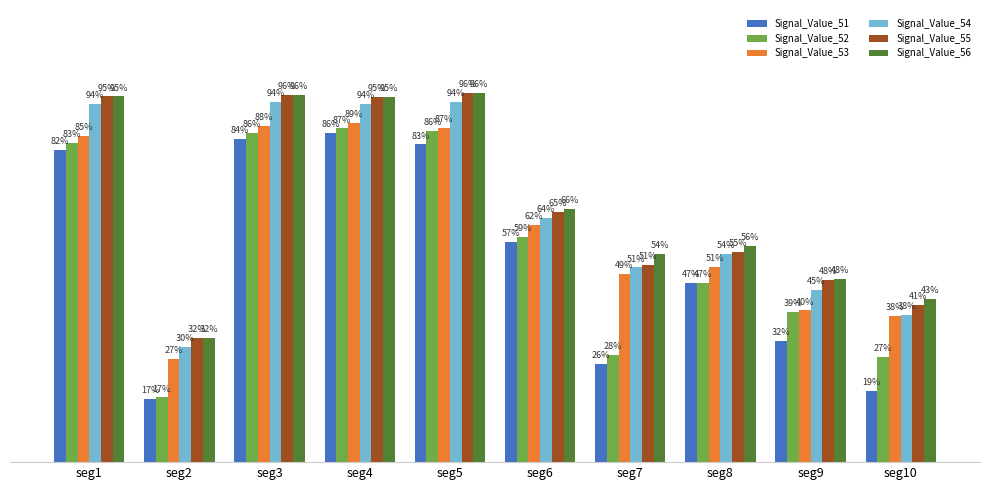

Which series changed the most between seg2 and seg8?

Signal_Value_51